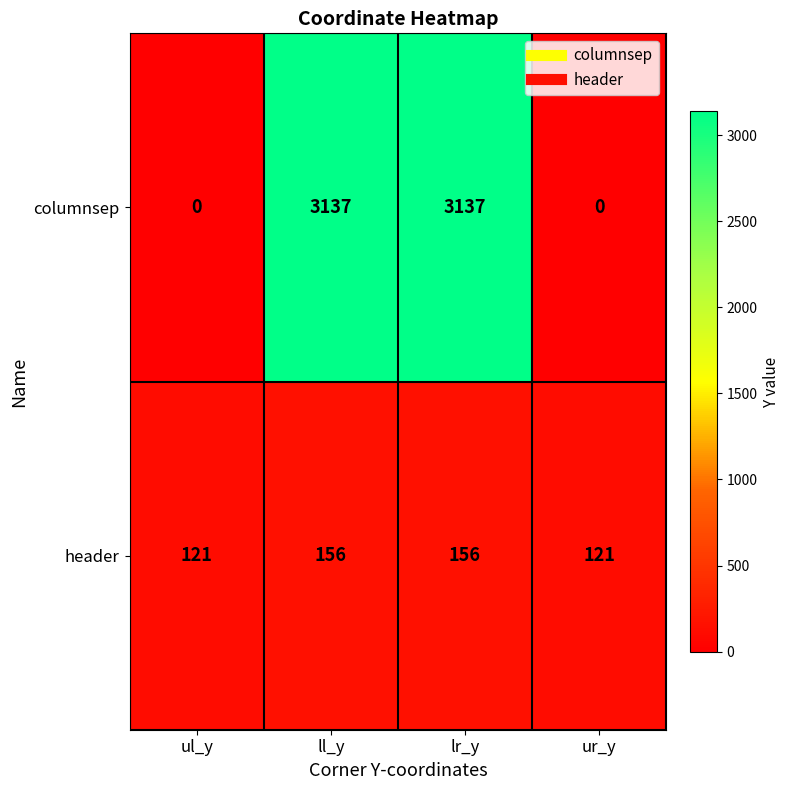

What is the sum of all header values?

554